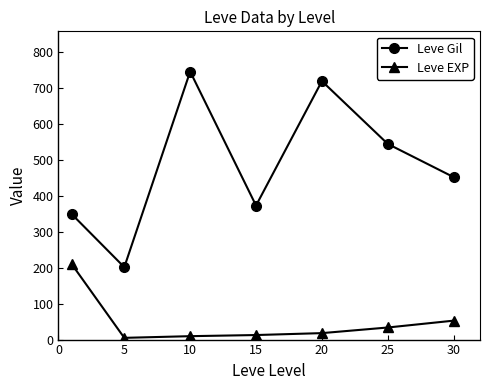

How many interior local peaks does the Leve Gil series have?

2